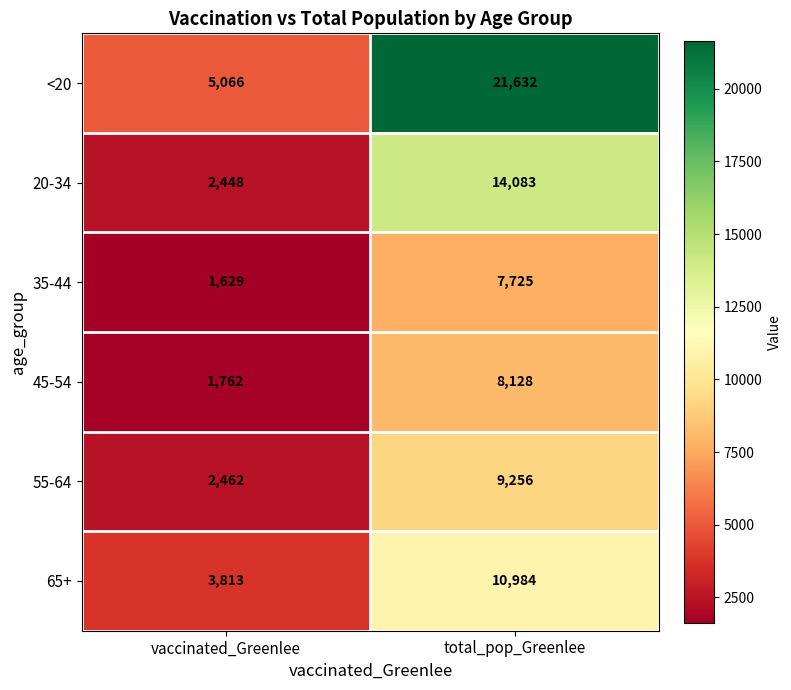

How many series are shown in this chart?

6